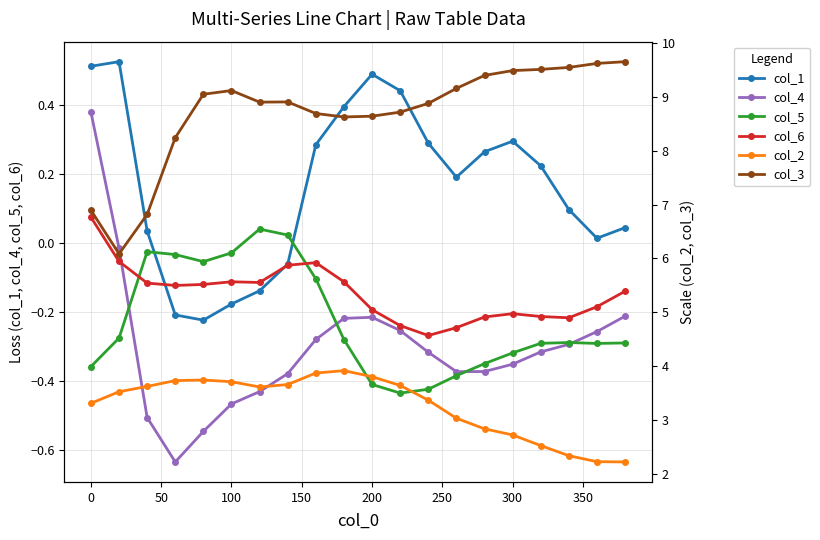

True or false: col_1 has more than 0 points higher than both neighbors.

True